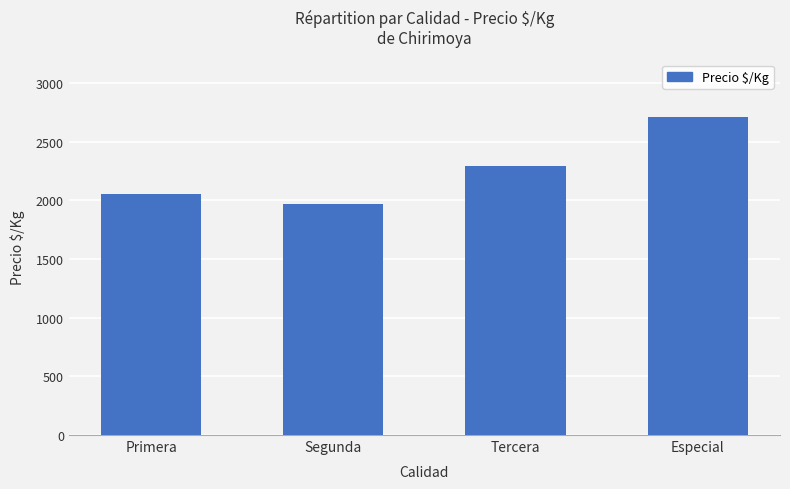

Rank the categories by value from highest to lowest.

Especial, Tercera, Primera, Segunda